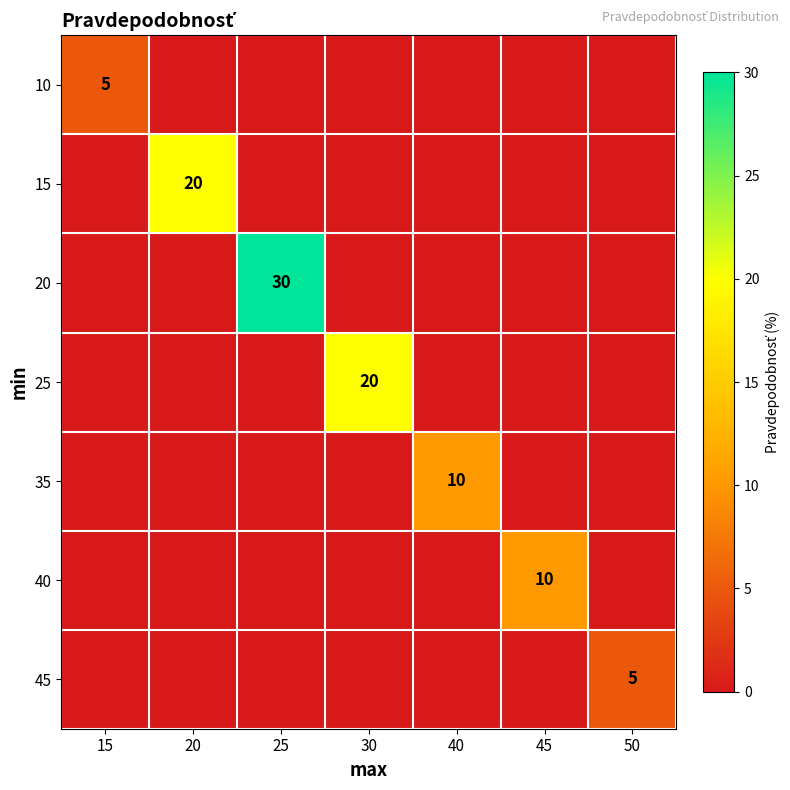

The 20 series shows 30 at 25. True or false?

True